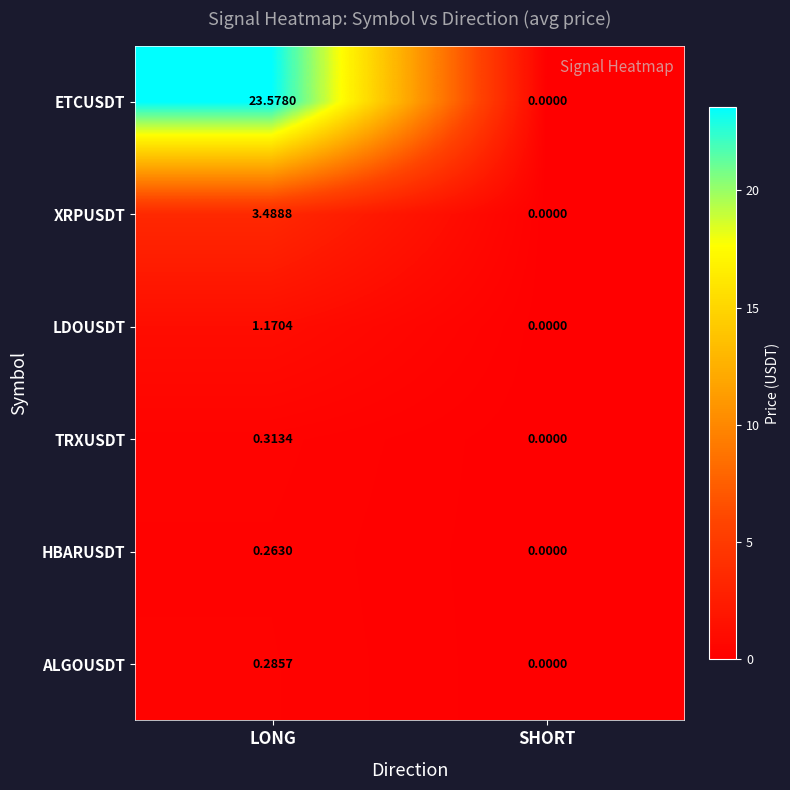

List the series in order of their peak value, lowest first.

HBARUSDT, ALGOUSDT, TRXUSDT, LDOUSDT, XRPUSDT, ETCUSDT